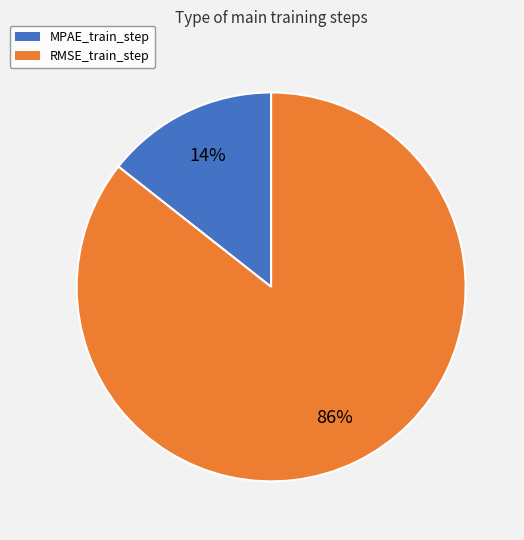

To the nearest percent, what is the combined percentage of RMSE_train_step and MPAE_train_step?

100%